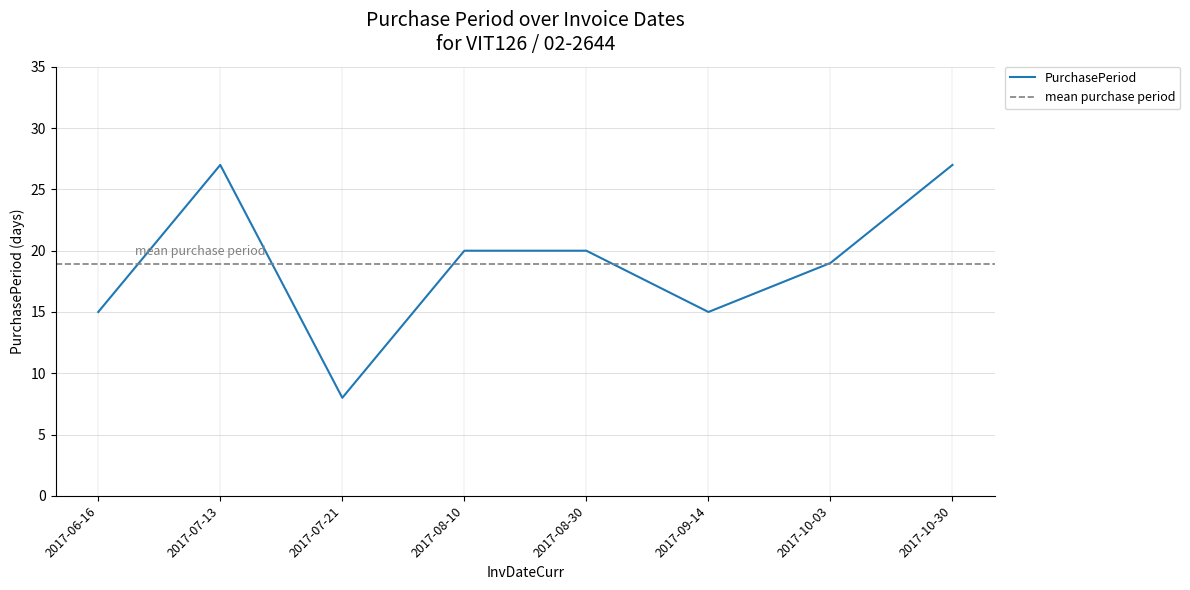

Rank the categories by value from highest to lowest.

2017-07-13, 2017-10-30, 2017-08-10, 2017-08-30, 2017-10-03, 2017-06-16, 2017-09-14, 2017-07-21